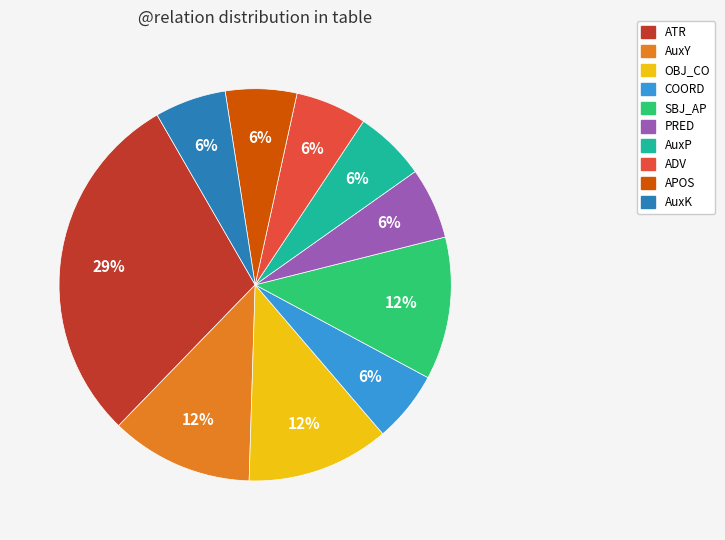

Which slice is the largest?

ATR